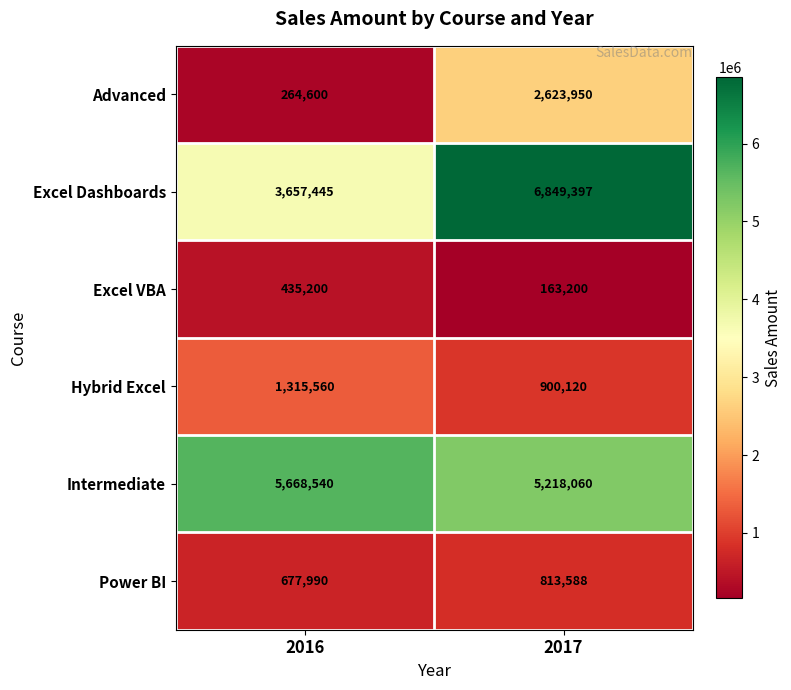

What is the maximum value shown in the chart?

6849397